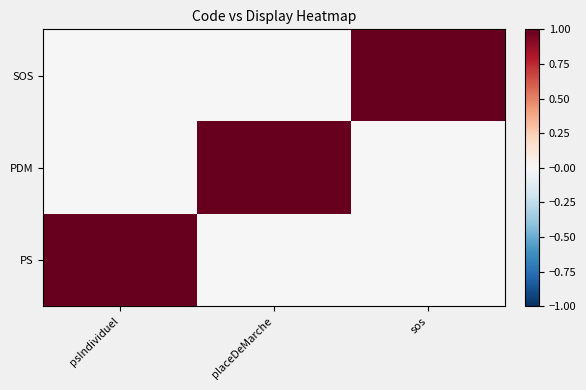

Reading left to right, what are all the values shown in this chart?

PS: psIndividuel=1	placeDeMarche=0	sos=0
PDM: psIndividuel=0	placeDeMarche=1	sos=0
SOS: psIndividuel=0	placeDeMarche=0	sos=1